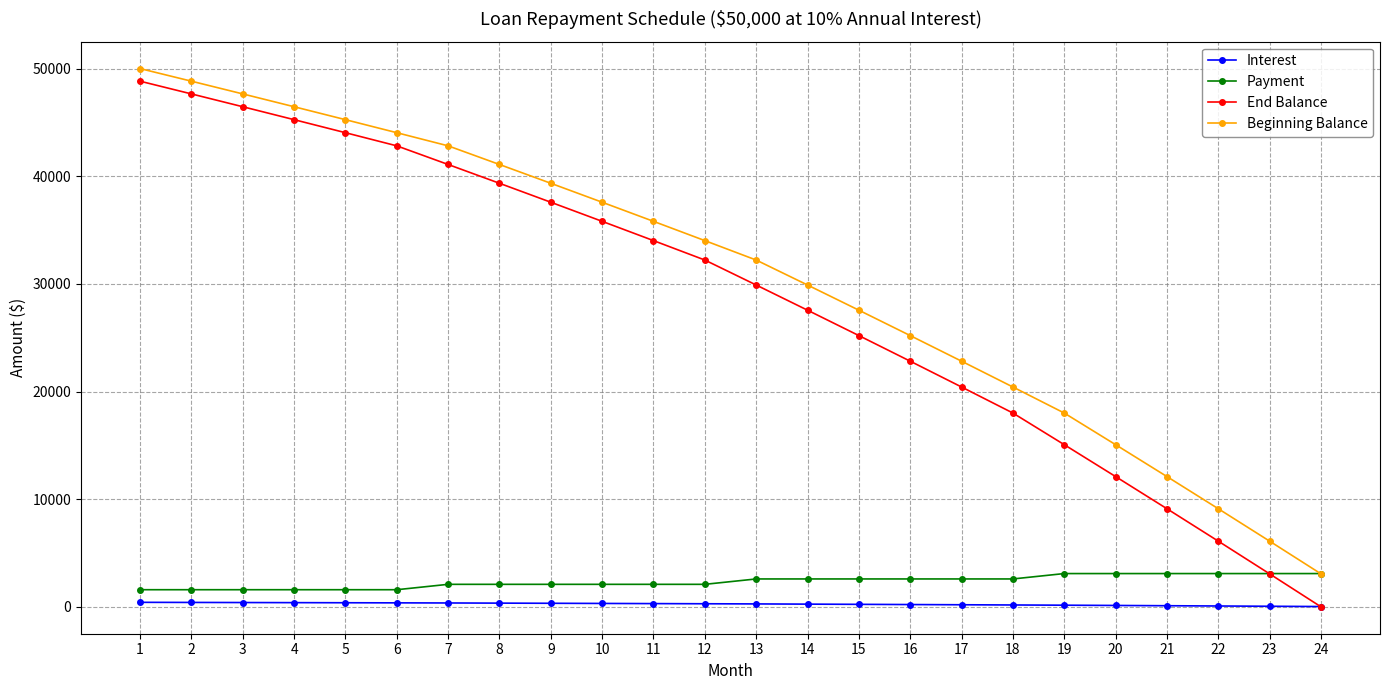

True or false: Beginning Balance and End Balance intersect in this chart.

False